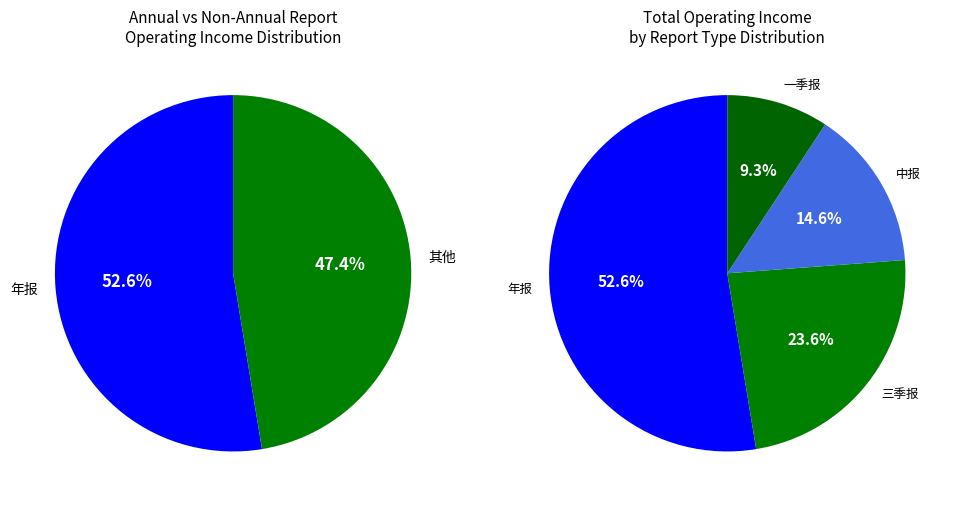

Combined, do 2020中报 and 2022一季报 account for over 50%?

No